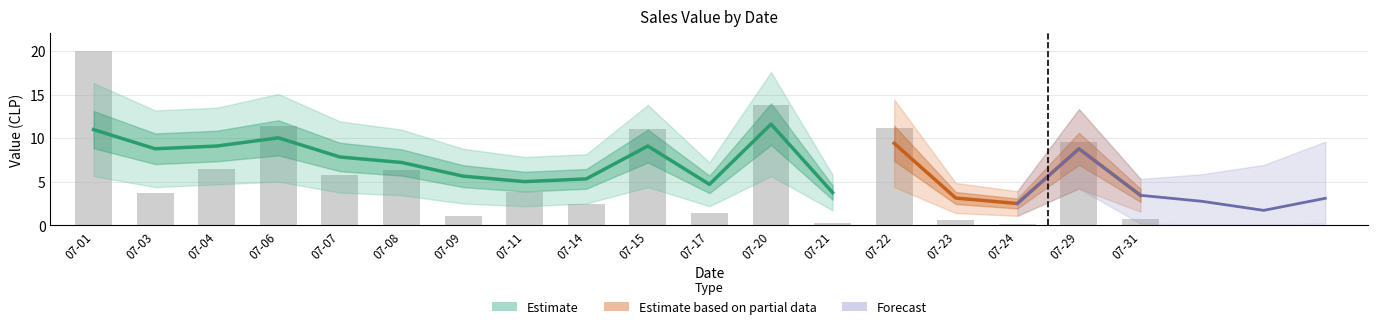

True or false: the data shows 11.1 at 07-15.

True